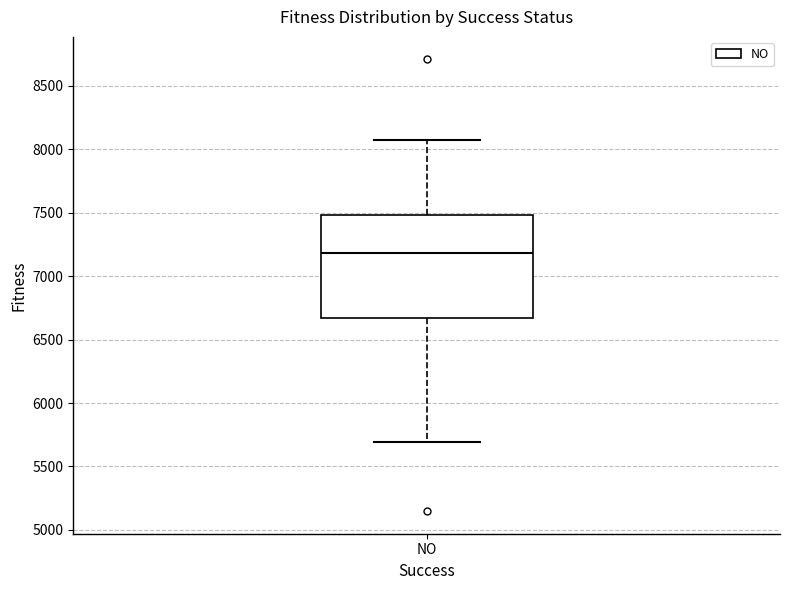

Transcribe this box plot: give where the median line is, the range the box spans, and where the two whiskers end, as read against the y-axis. The values are not printed on the chart, so give them approximately, as read against the axis.

median 7200, box 6650 to 7500, whiskers 5700 to 8050